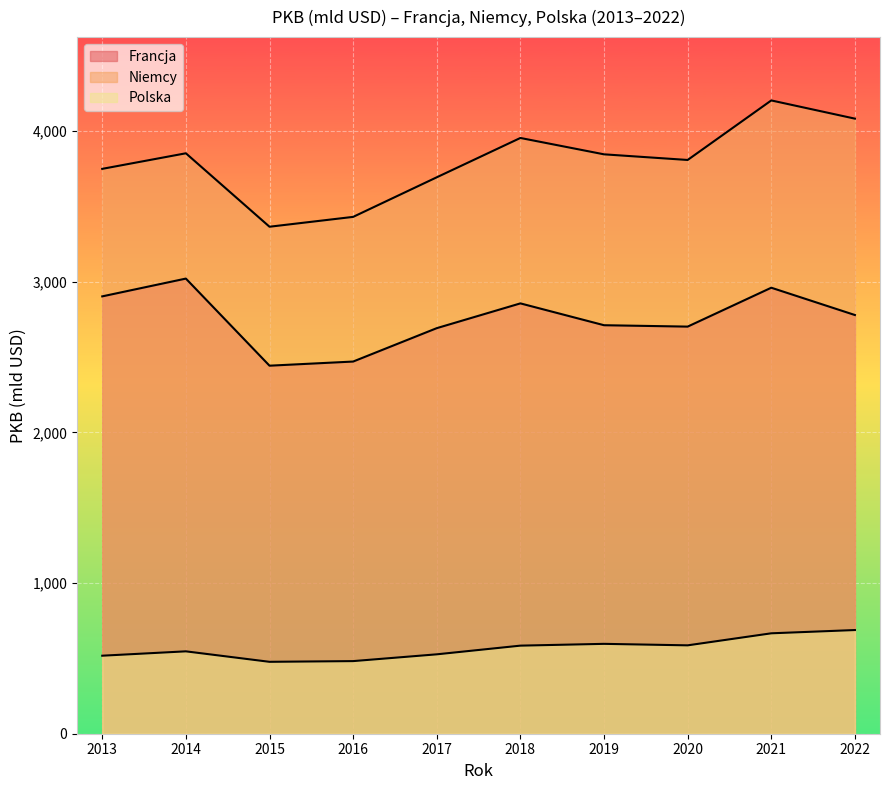

At which label does Polska reach its peak?

2022